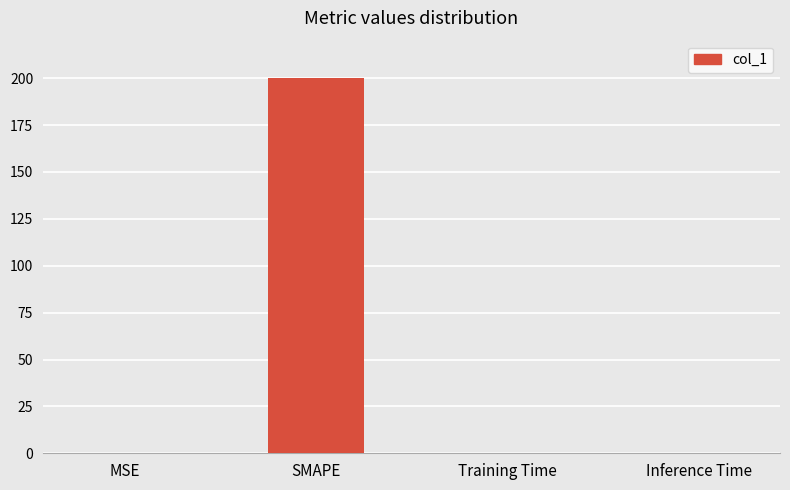

True or false: the data shows 0.0 at MSE.

True